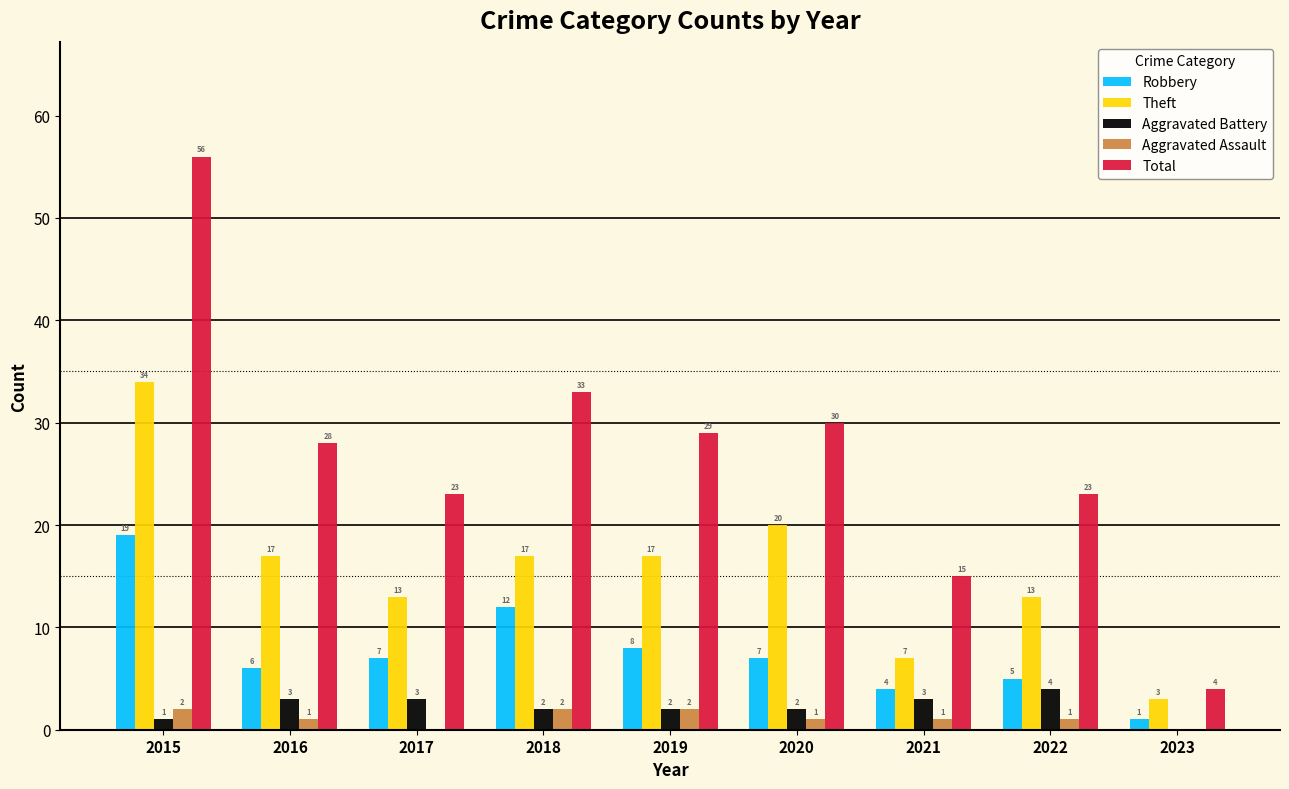

What is the sum of the Theft values at 2021 and 2019?

24